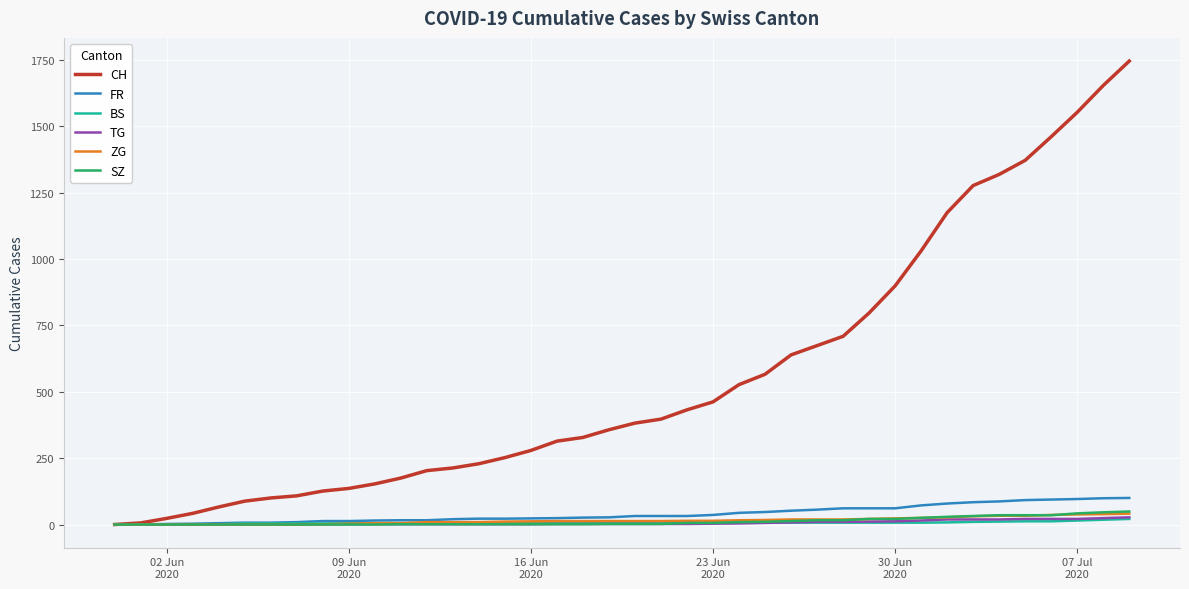

Which series has the largest total across all categories?

CH